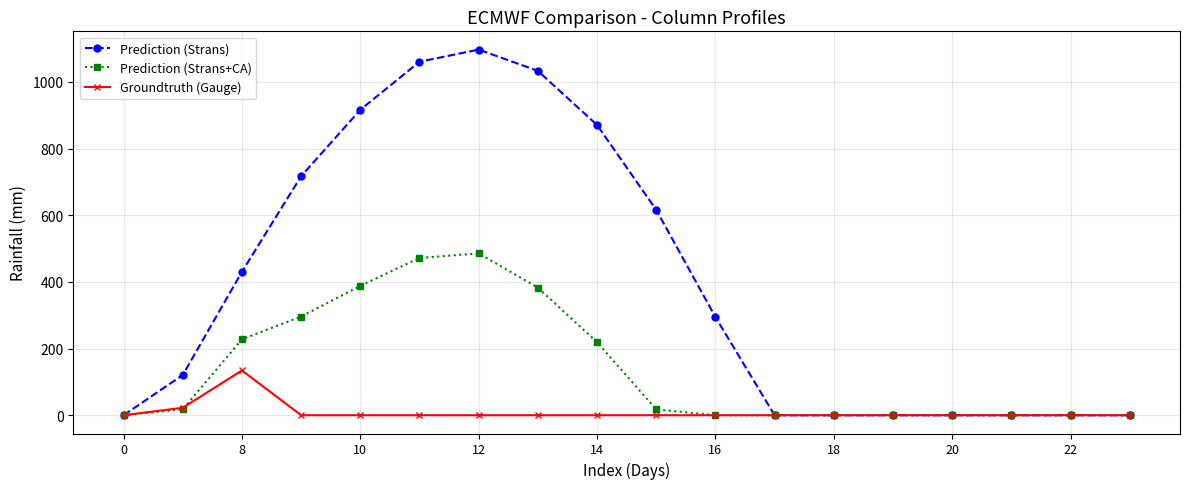

How many data points in Groundtruth (Gauge) are above 0?

2